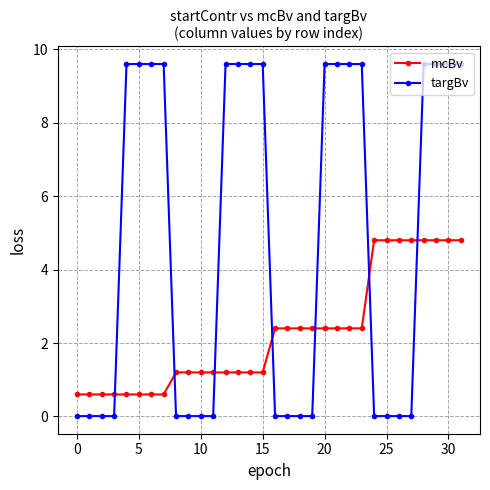

What is the value of the targBv point at the 32nd from the left?

9.6